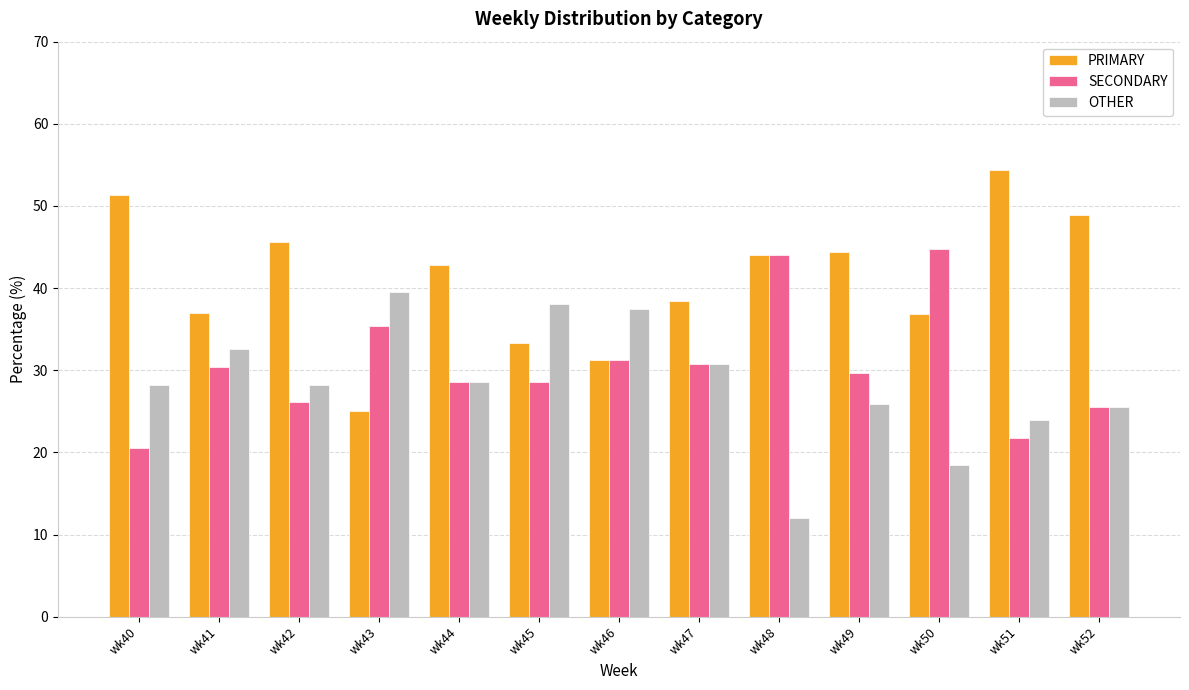

The OTHER series shows 28.3 at wk42. True or false?

True